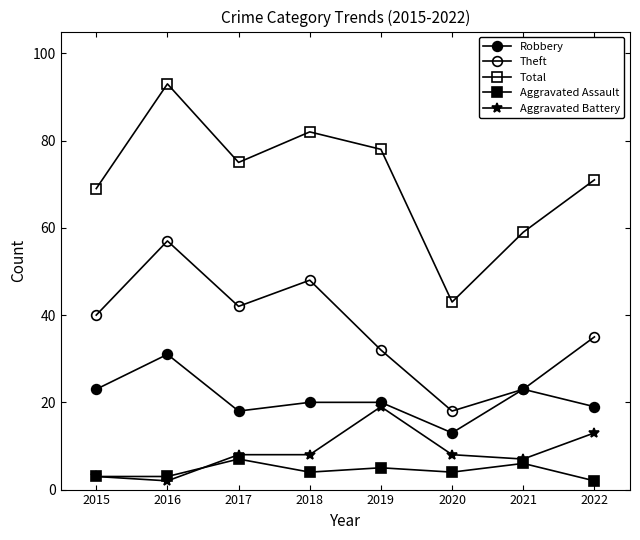

Rank the series at 2020 from highest to lowest value.

Total, Theft, Robbery, Aggravated Battery, Aggravated Assault